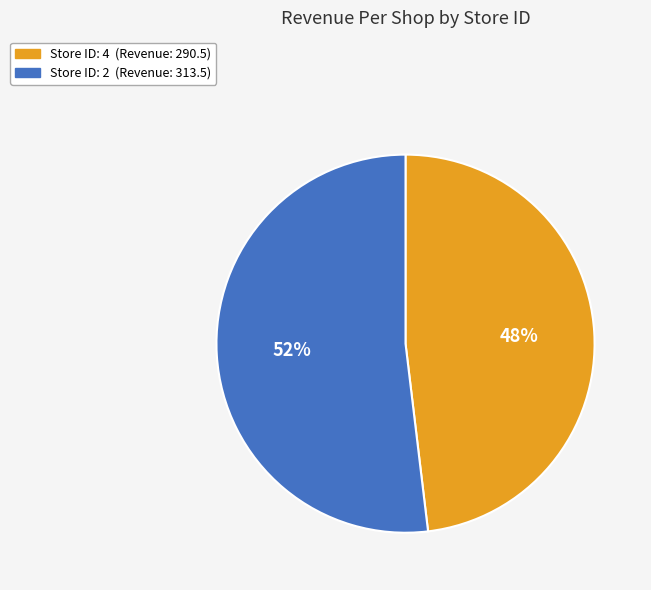

To the nearest percent, what is the difference between the largest and smallest slice percentages?

4%